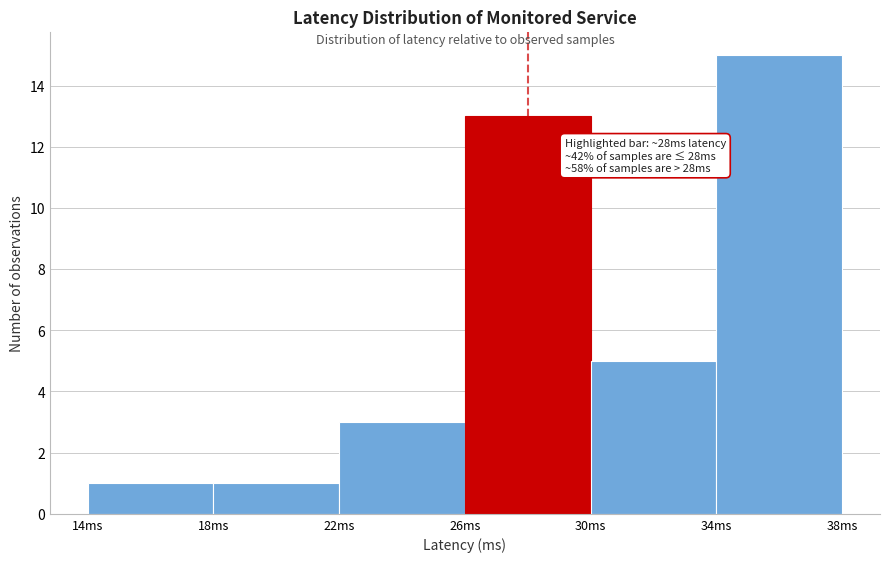

Over which range of the x-axis is the bar tallest?

34 to 38